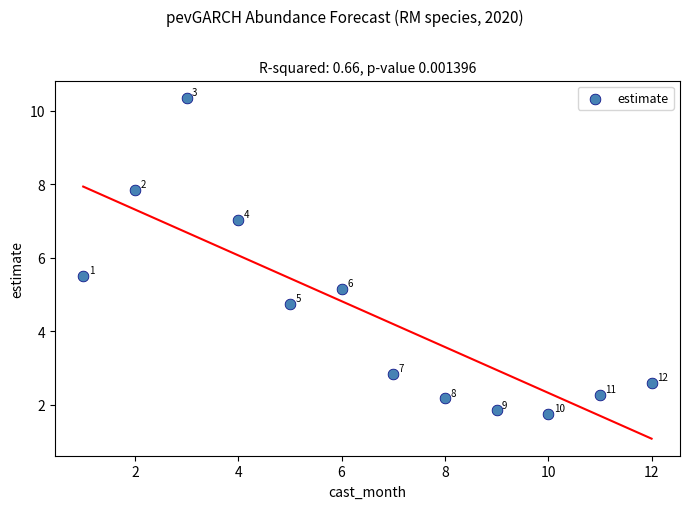

What is the range of X values (max minus min)?

11.0